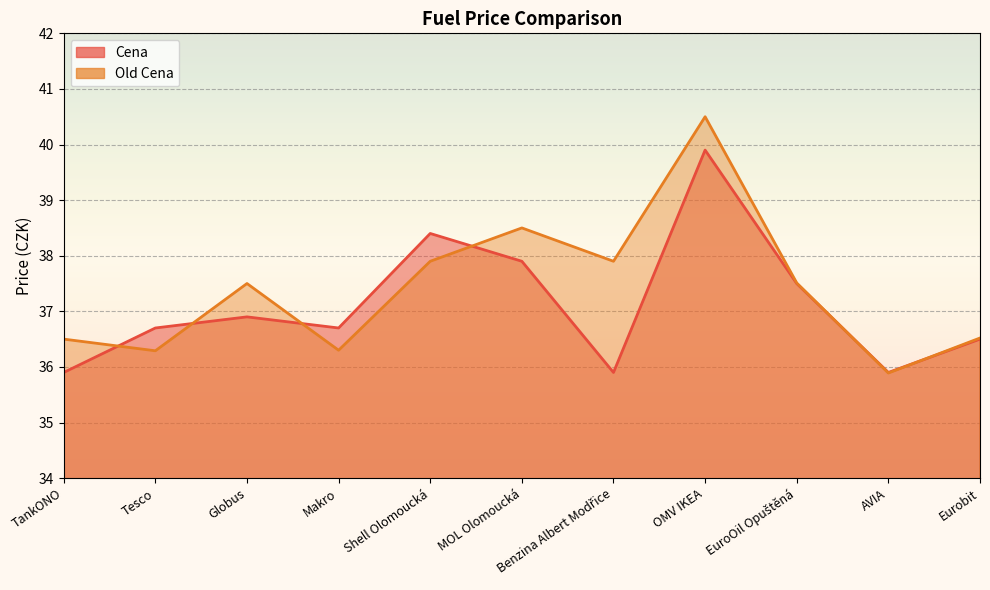

What is the approximate value of Old Cena at TankONO?

36.5